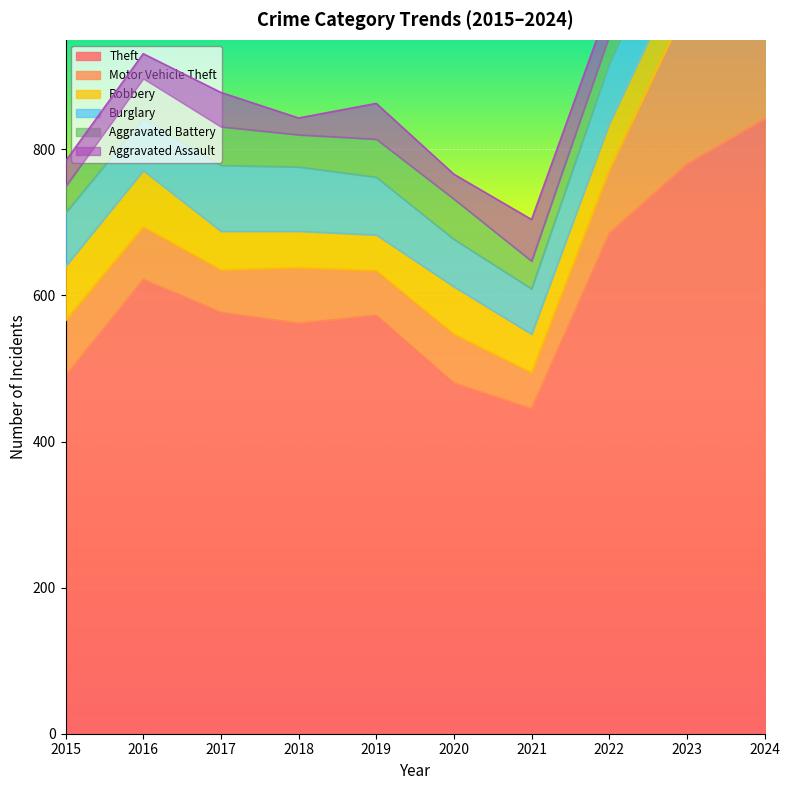

At which category is the sum across all series the highest?

2024